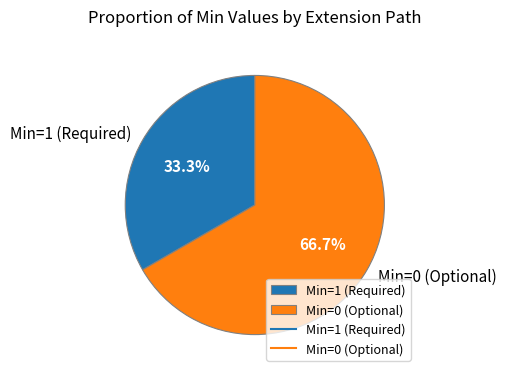

Rank the categories by value from highest to lowest.

Min=0 (Optional), Min=1 (Required)